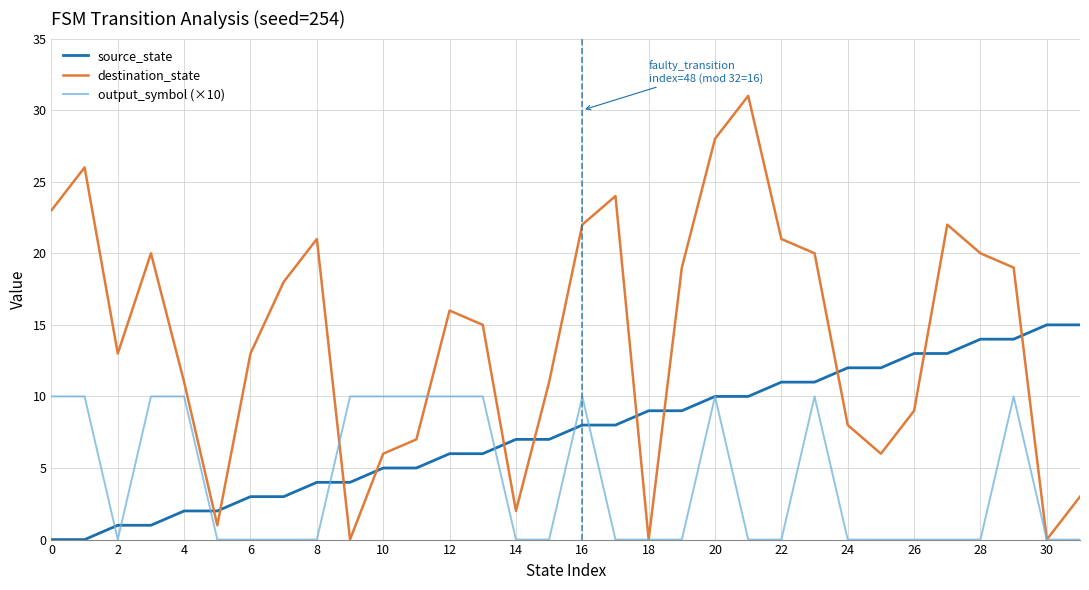

List the series in order of their overall mean, lowest first.

output_symbol (×10), source_state, destination_state